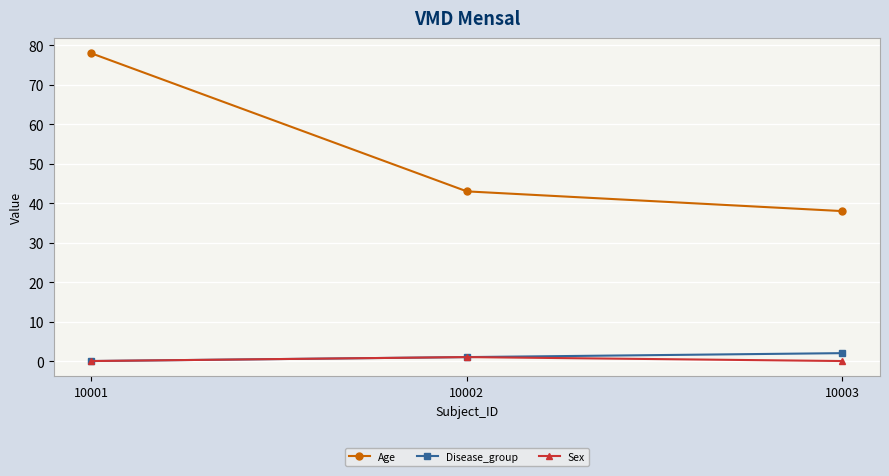

List the series in order of their peak value, lowest first.

Sex, Disease_group, Age